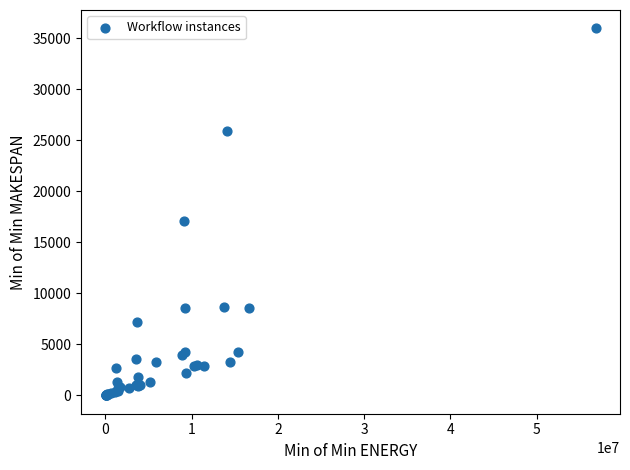

What Y value in the scatter plot is closest to 17997?

17100.7